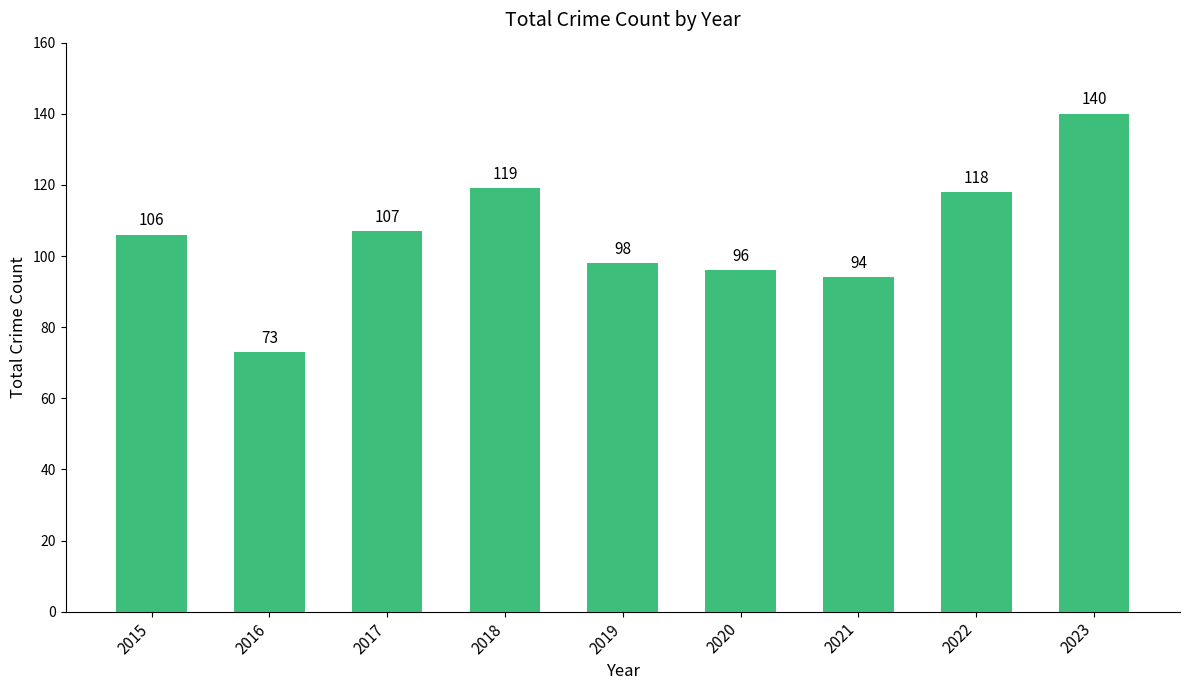

Reading left to right, transcribe all the data shown in this chart.

106	73	107	119	98	96	94	118	140